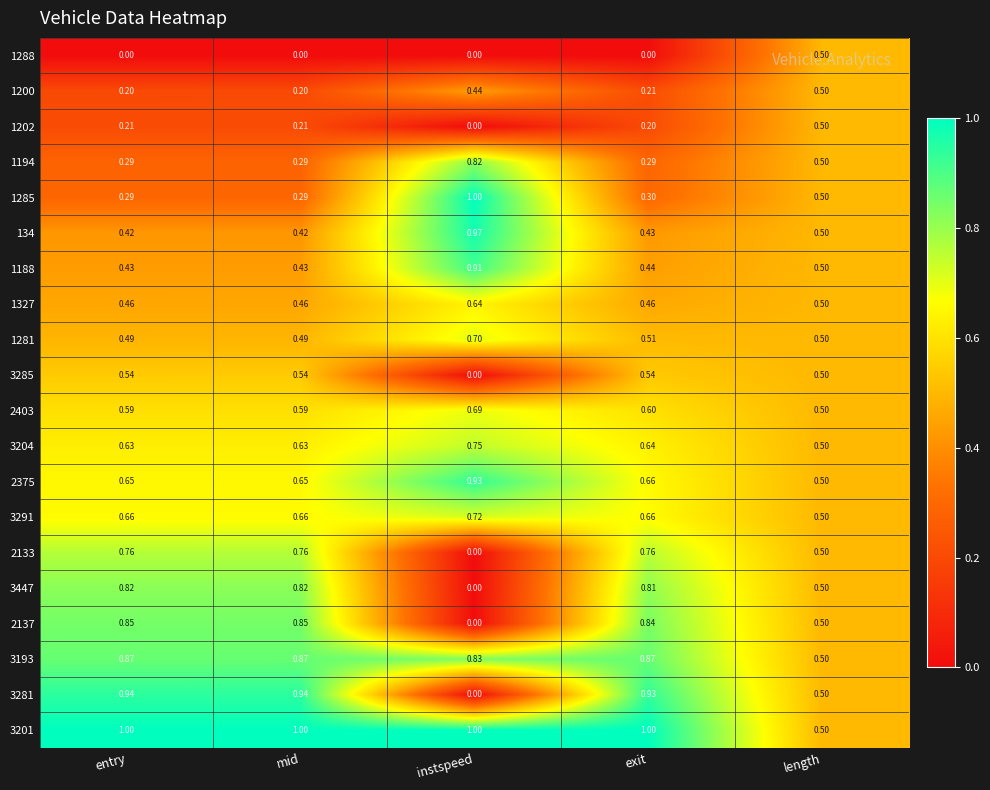

Is the value of 2403 at exit greater than the value of 2375 at length?

Yes